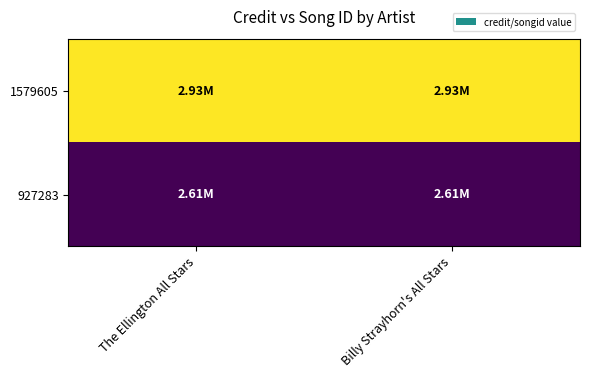

Reading left to right, transcribe all the data shown in this chart.

1579605: The Ellington All Stars=1.0	Billy Strayhorn's All Stars=1.0
927283: The Ellington All Stars=0.0	Billy Strayhorn's All Stars=0.0